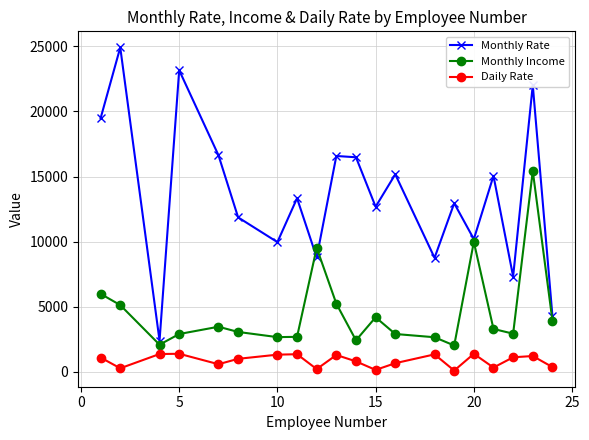

Which series has the largest range (max minus min)?

Monthly Rate